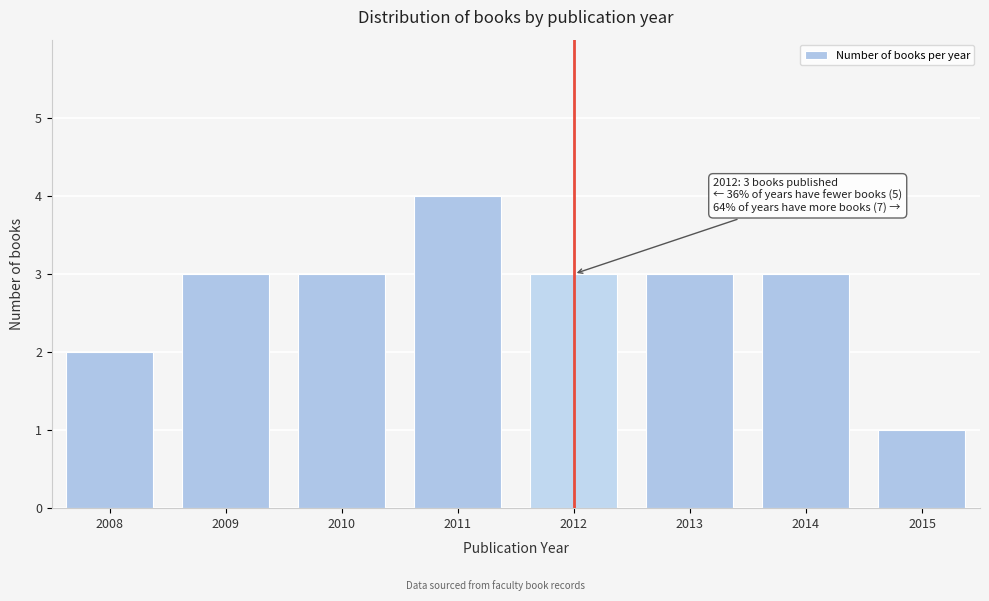

Reading left to right, list all the values displayed in this chart.

2008=2	2009=3	2010=3	2011=4	2012=3	2013=3	2014=3	2015=1